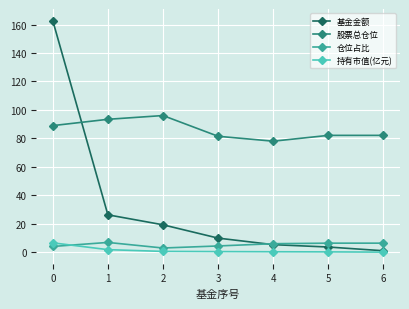

What value does the 基金金额 series have at 0?

162.8